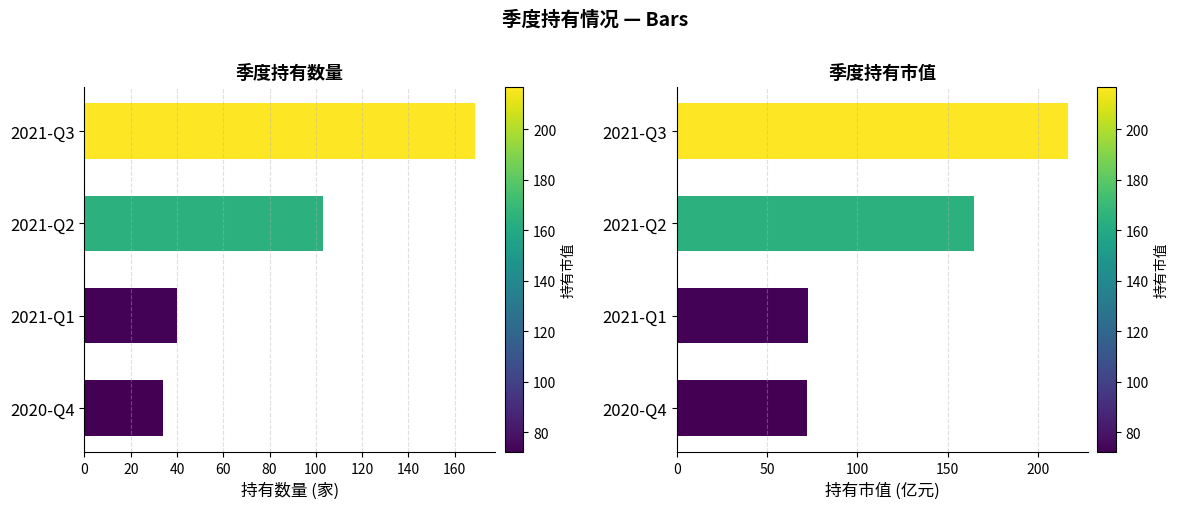

Is the value of 持有数量 at 0 greater than the value of 持有市值 at 0?

No